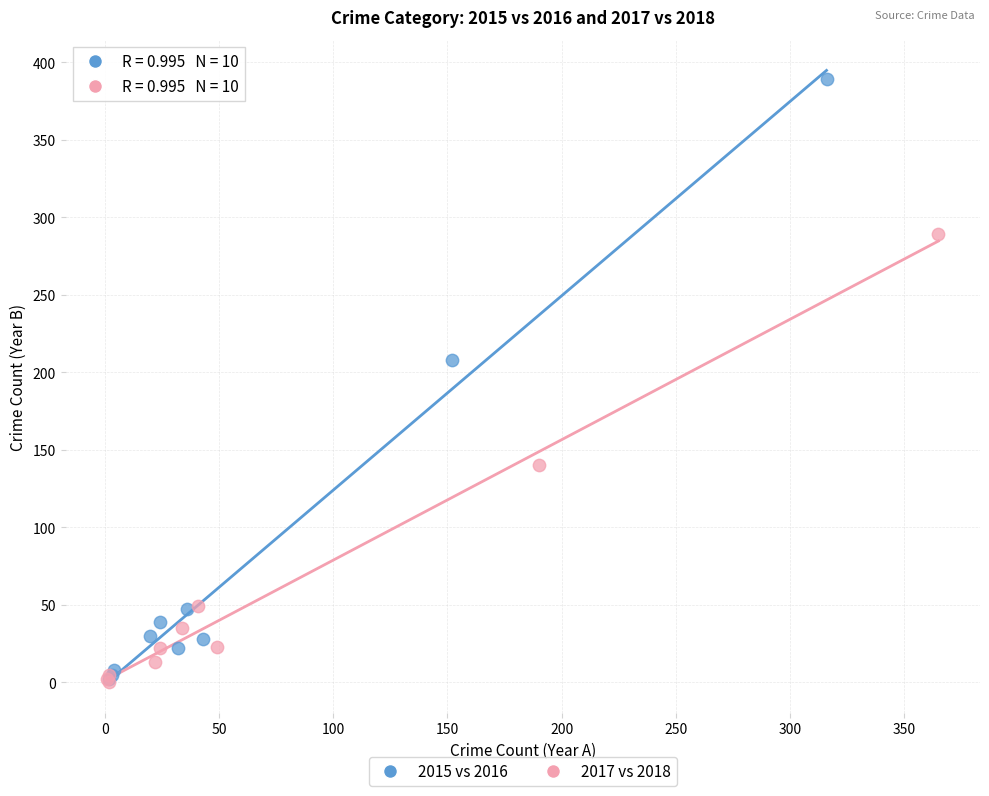

Which series contains the highest Y value?

2015 vs 2016